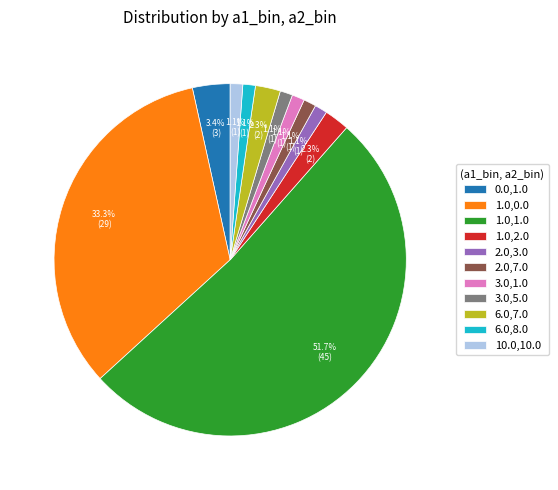

Is it true that 1.0,2.0 is 2% of the pie?

True